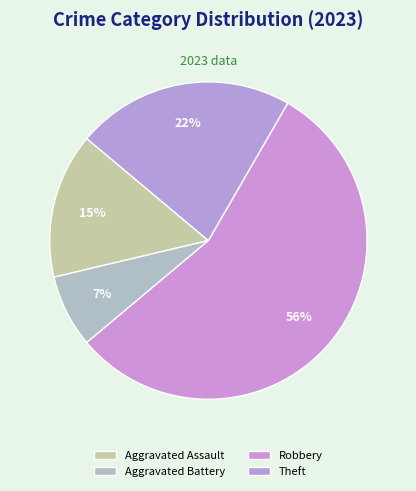

To the nearest percent, what portion does Robbery represent?

56%